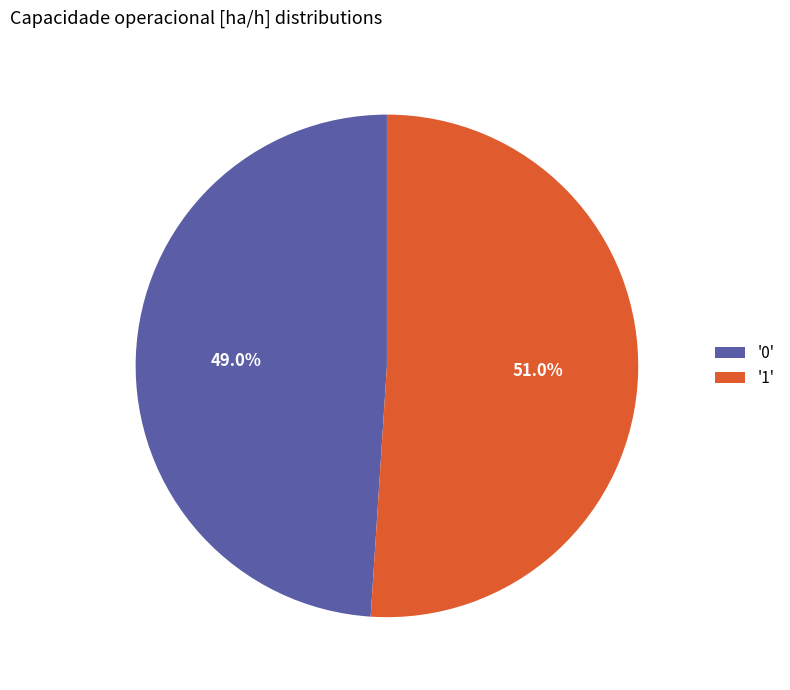

What is the ratio of the value at '1' to the value at '0'?

1.0